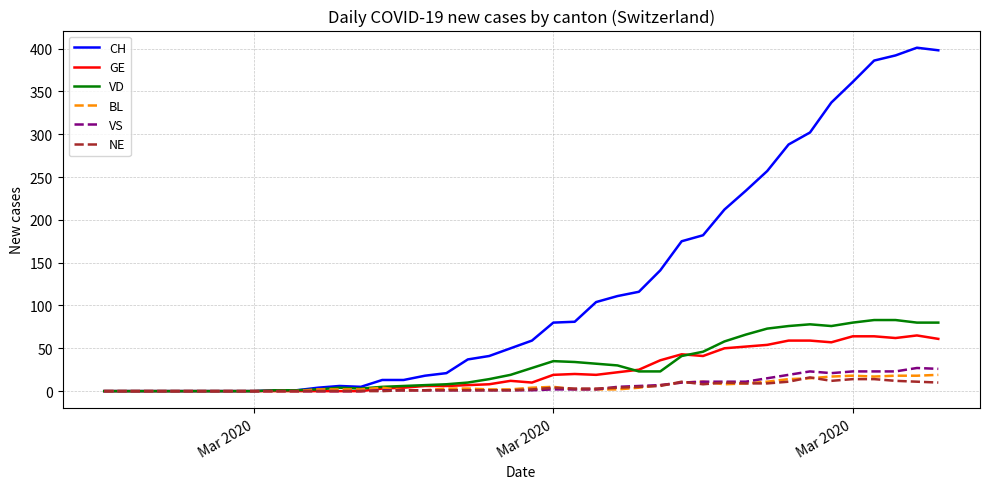

Which series has the largest range (max minus min)?

CH